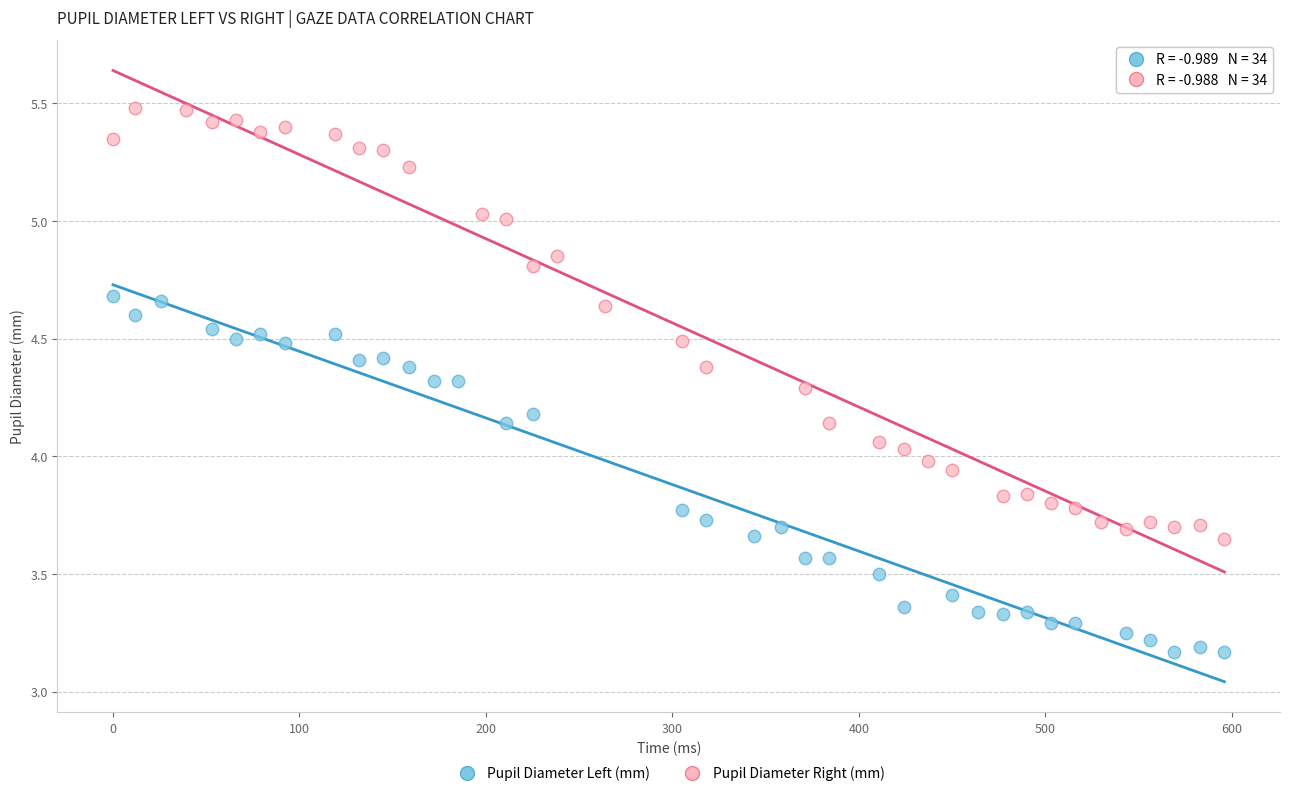

Which series contains the highest Y value?

Pupil Diameter Right (mm)